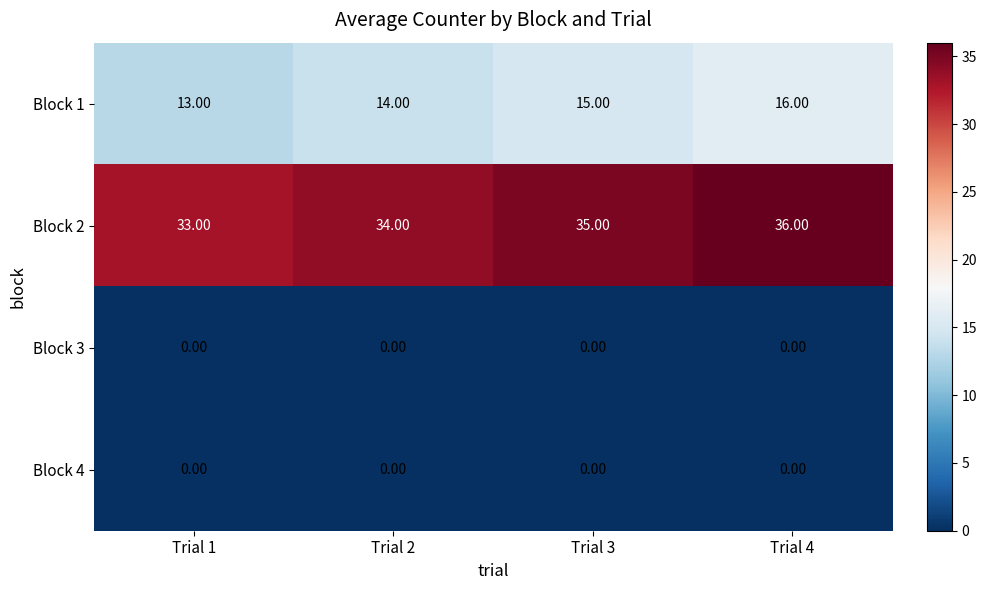

How many series are shown in this chart?

4